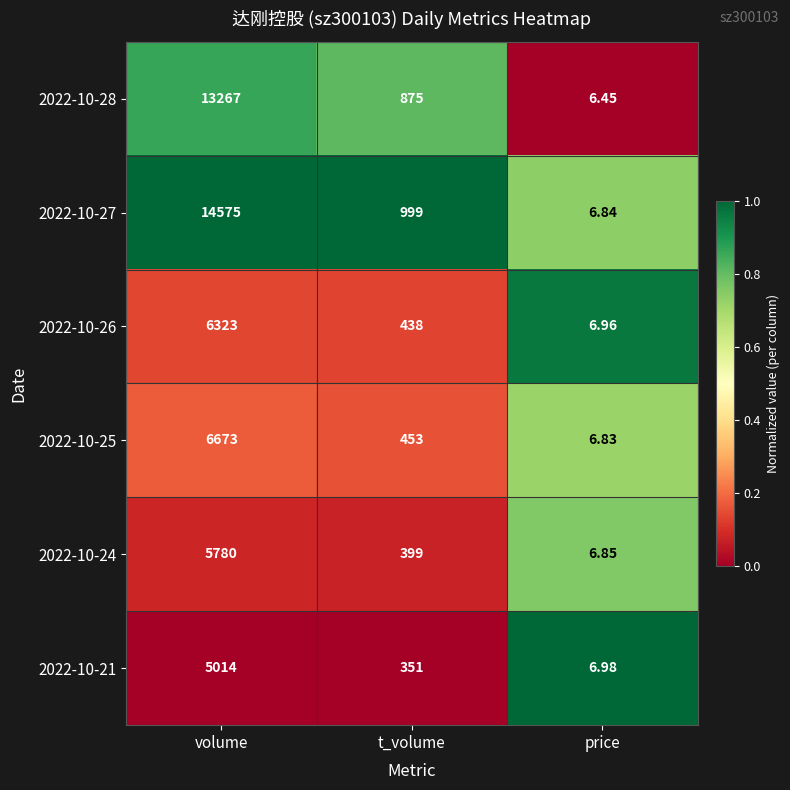

Rank the categories by 2022-10-24 value from highest to lowest.

volume, t_volume, price